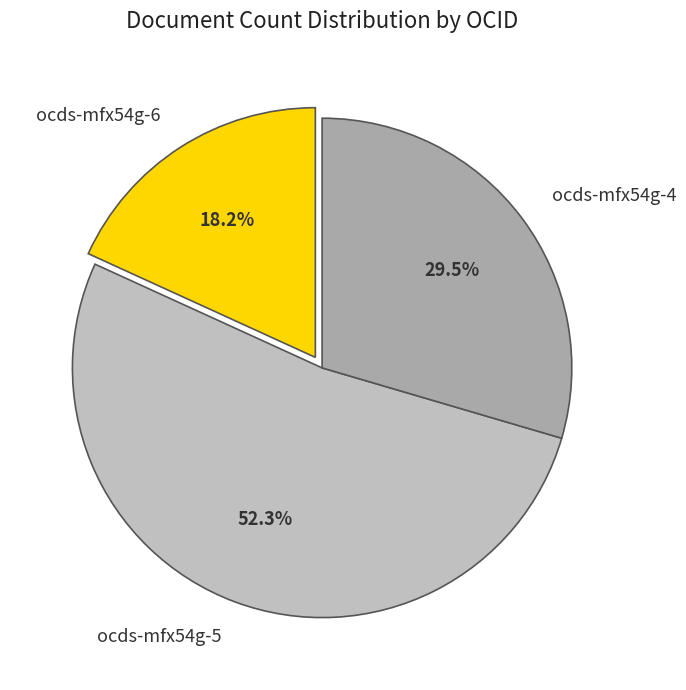

To the nearest percent, what percentage of the pie is ocds-mfx54g-6?

18%